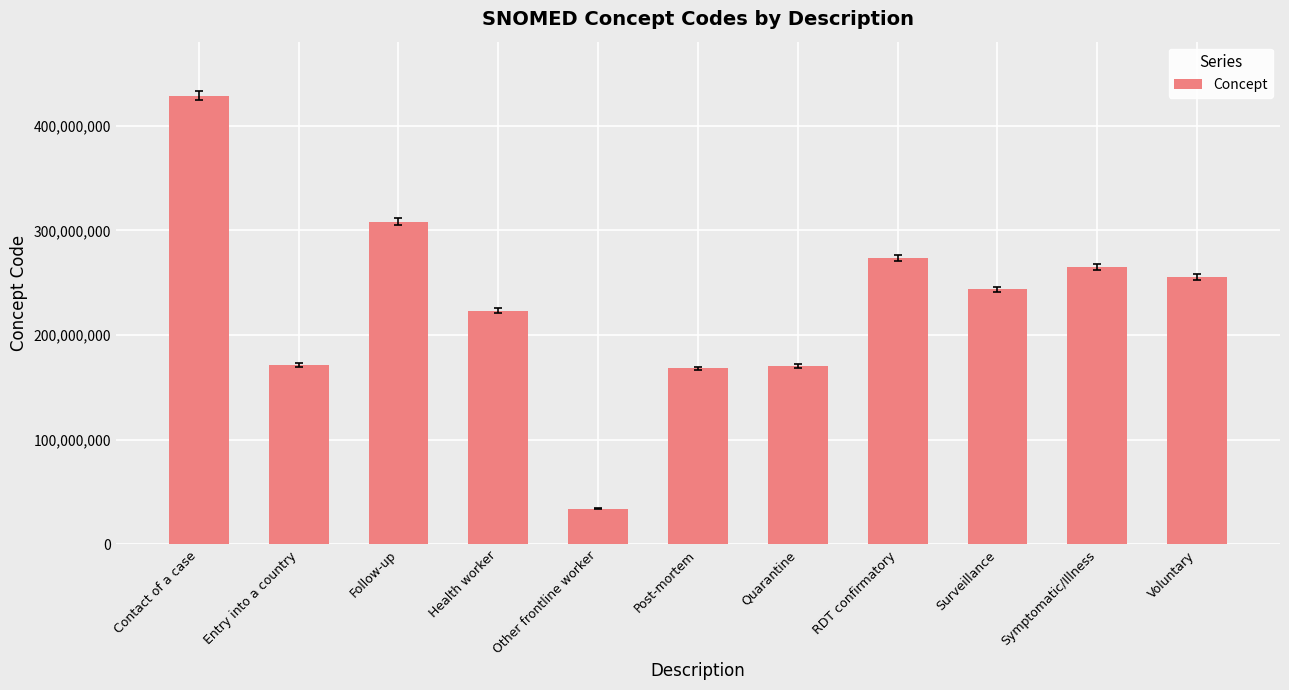

Are the bars horizontal?

No